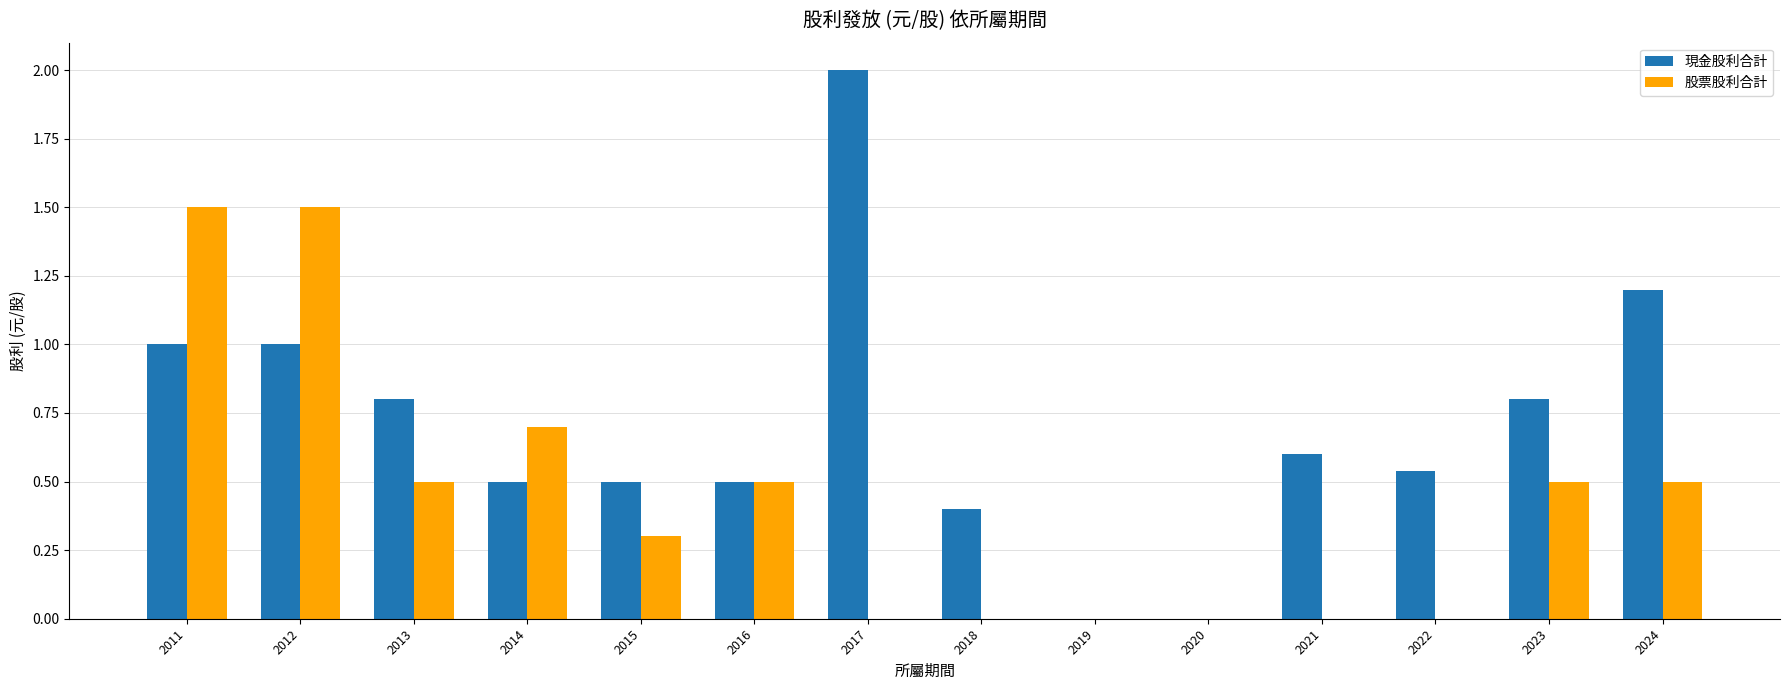

What is the sum of the 股票股利合計 values at 2014 and 2011?

2.2